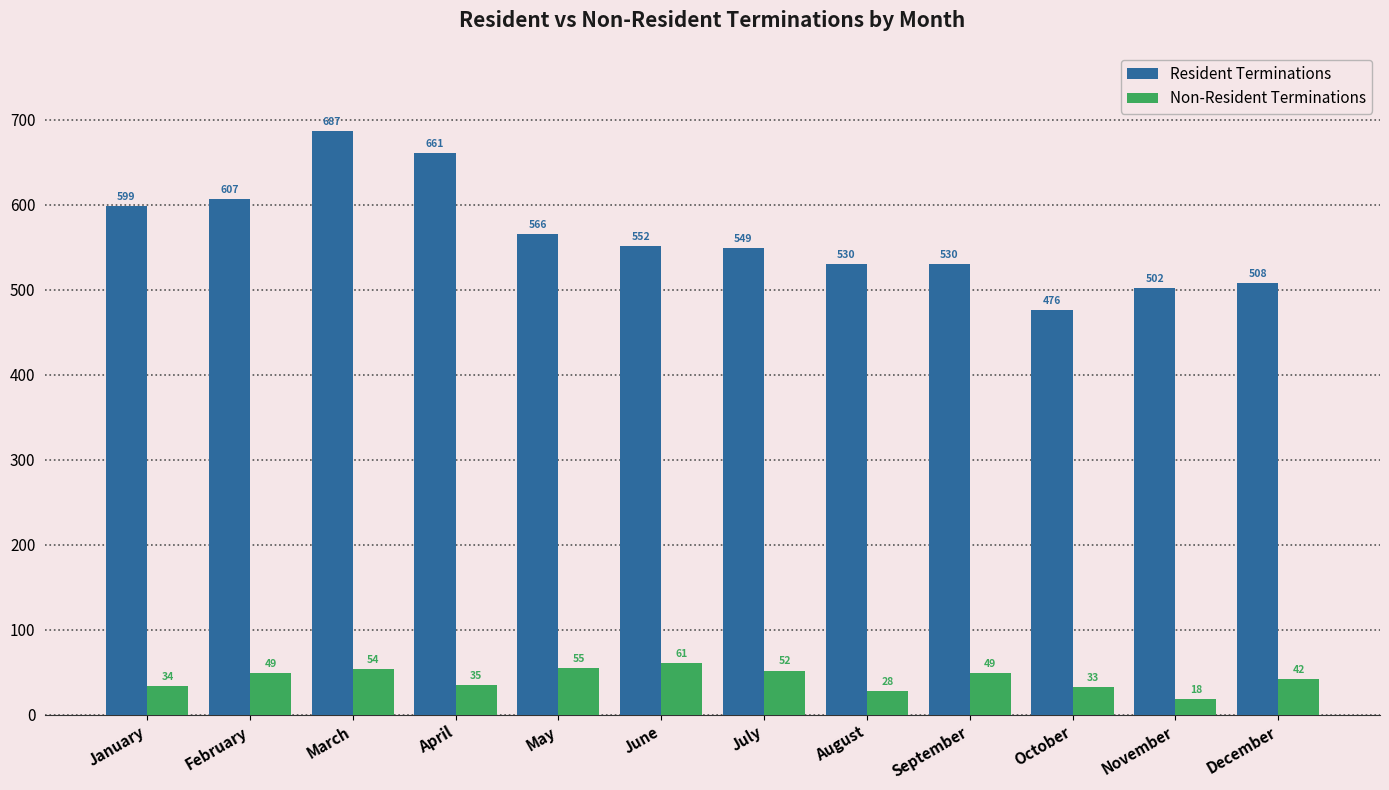

Rank the series by their maximum value, from lowest to highest.

Non-Resident Terminations, Resident Terminations